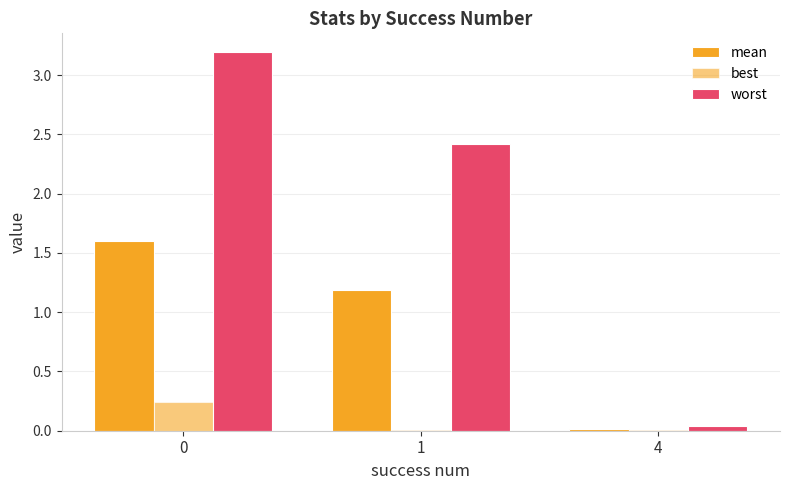

At how many categories does at least one series exceed 0?

3